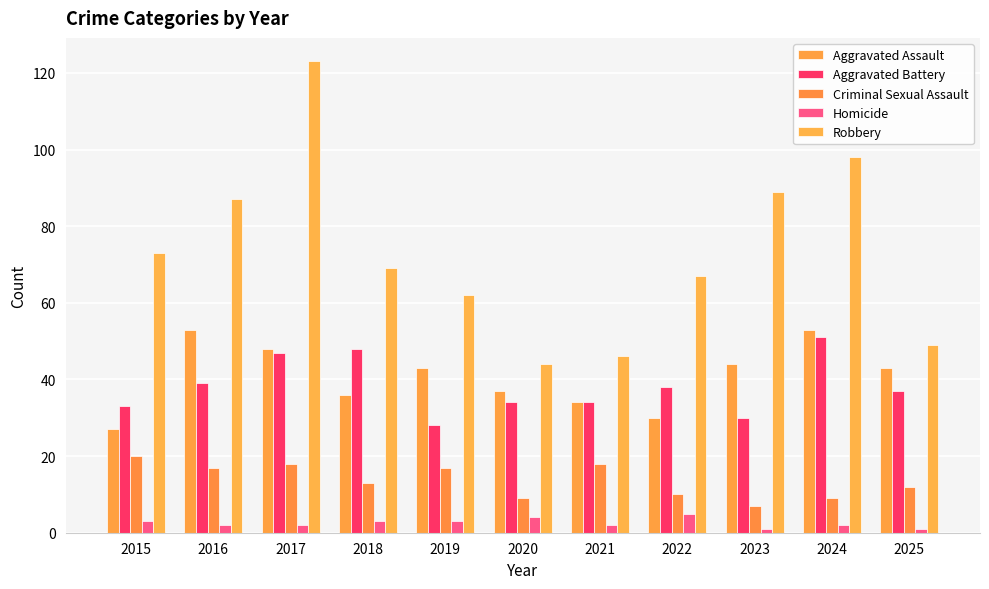

How many groups of bars are there?

11